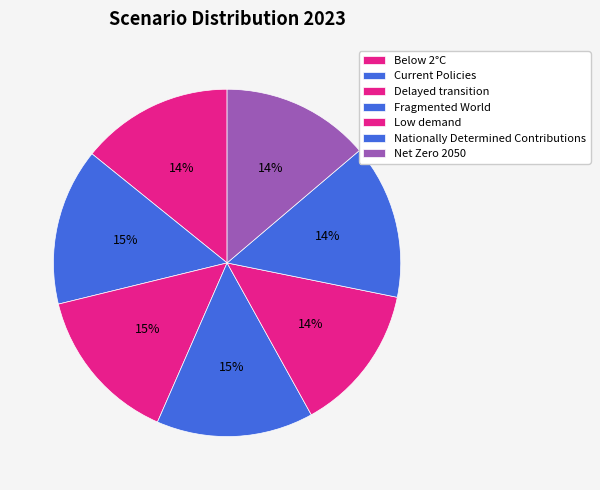

Rank the categories by value from highest to lowest.

Fragmented World, Delayed transition, Current Policies, Nationally Determined Contributions, Below 2°C, Net Zero 2050, Low demand